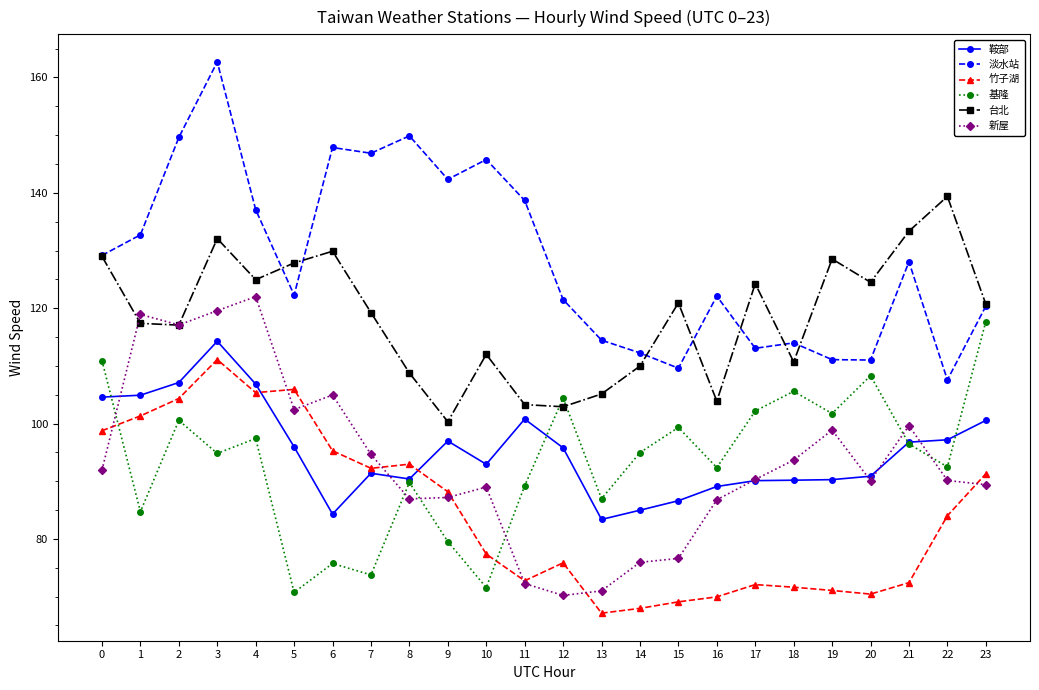

What is the value of the 竹子湖 point at the 18th from the left?

72.1